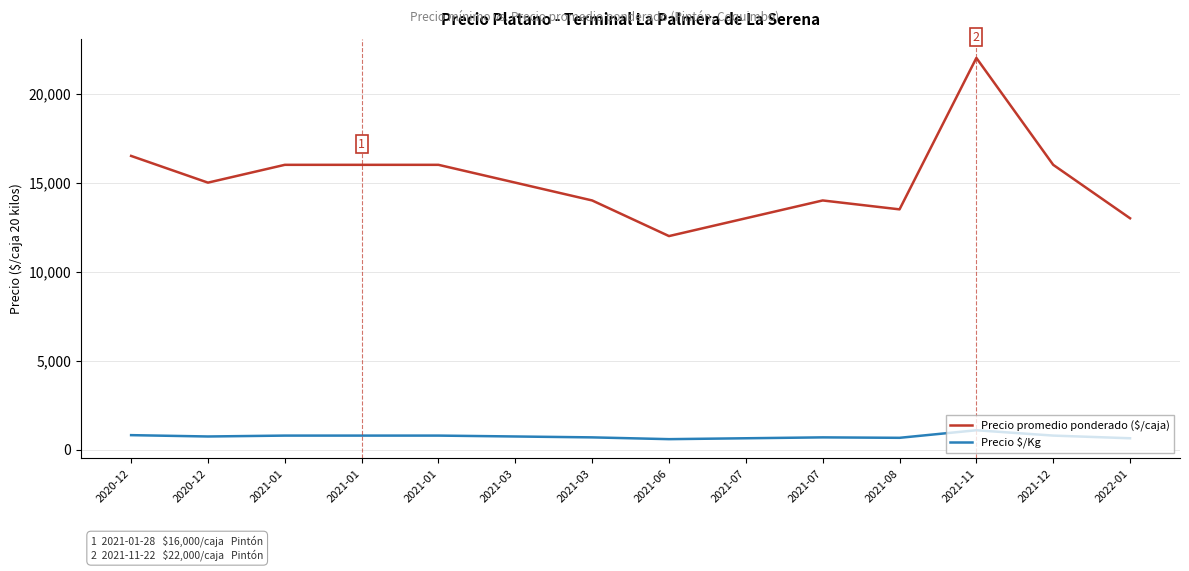

True or false: Precio promedio ponderado ($/caja) and Precio $/Kg cross at least once.

False